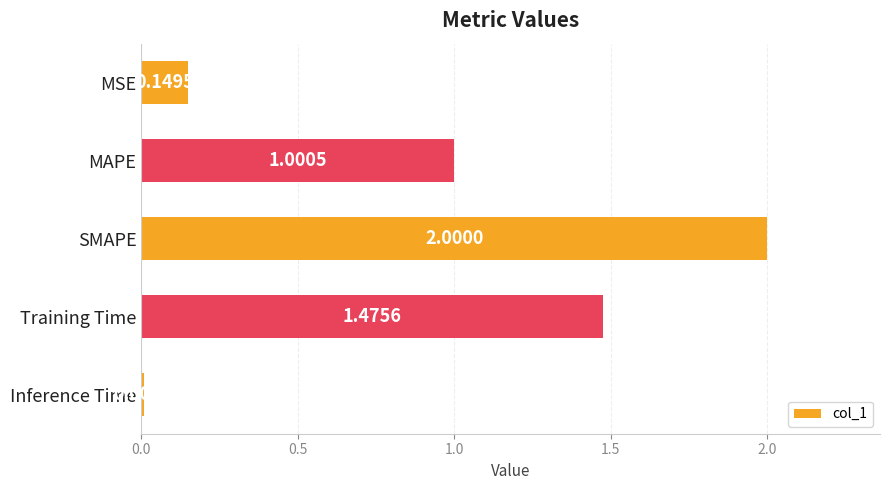

What is the change in value from SMAPE to Inference Time?

-2.0